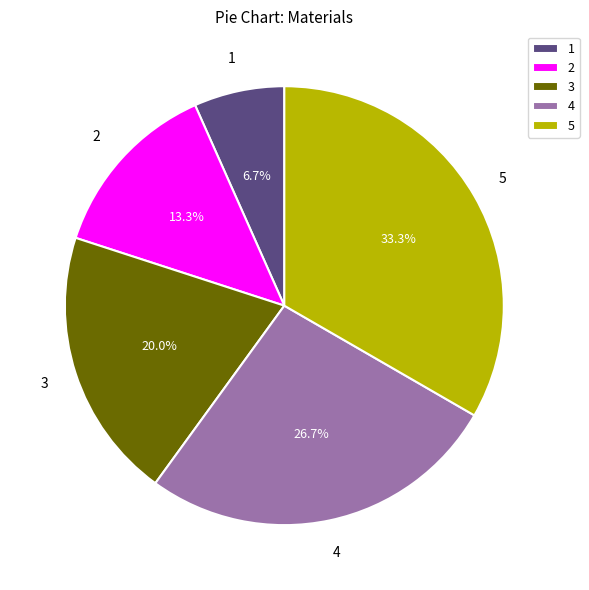

Count the number of slices in the pie.

5